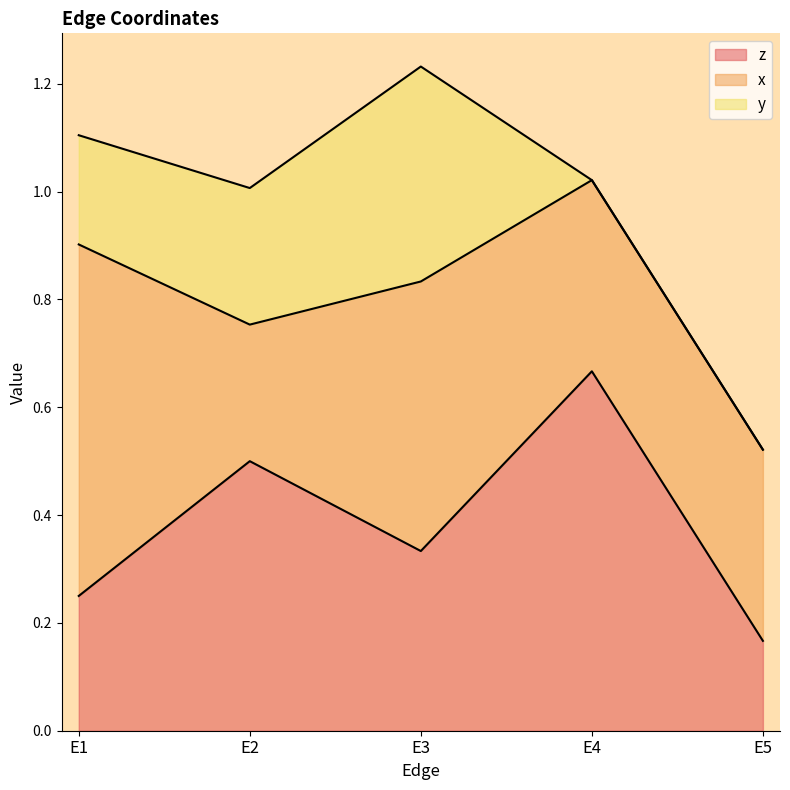

Does the chart have visible grid lines?

No